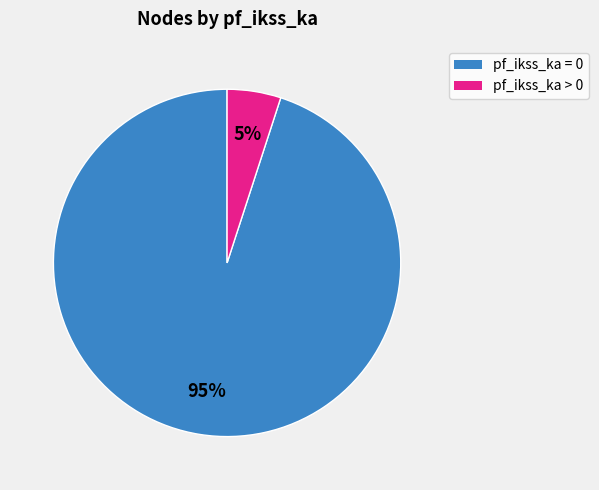

How many segments does this pie chart have?

2